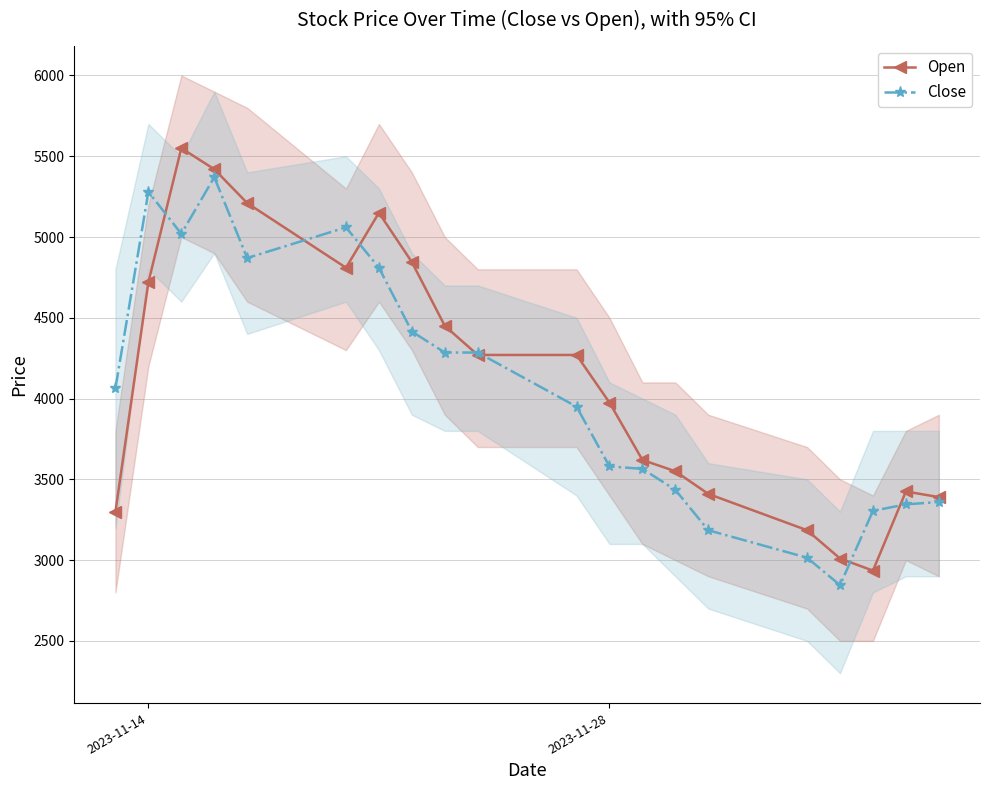

What is the maximum value for Open?

5550